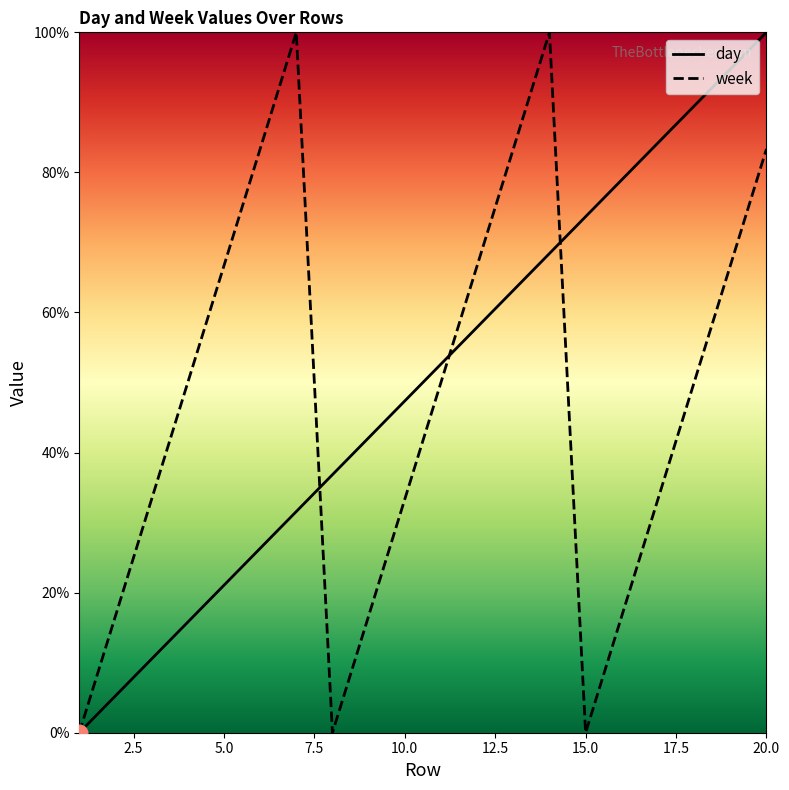

Which series has the largest range (max minus min)?

day